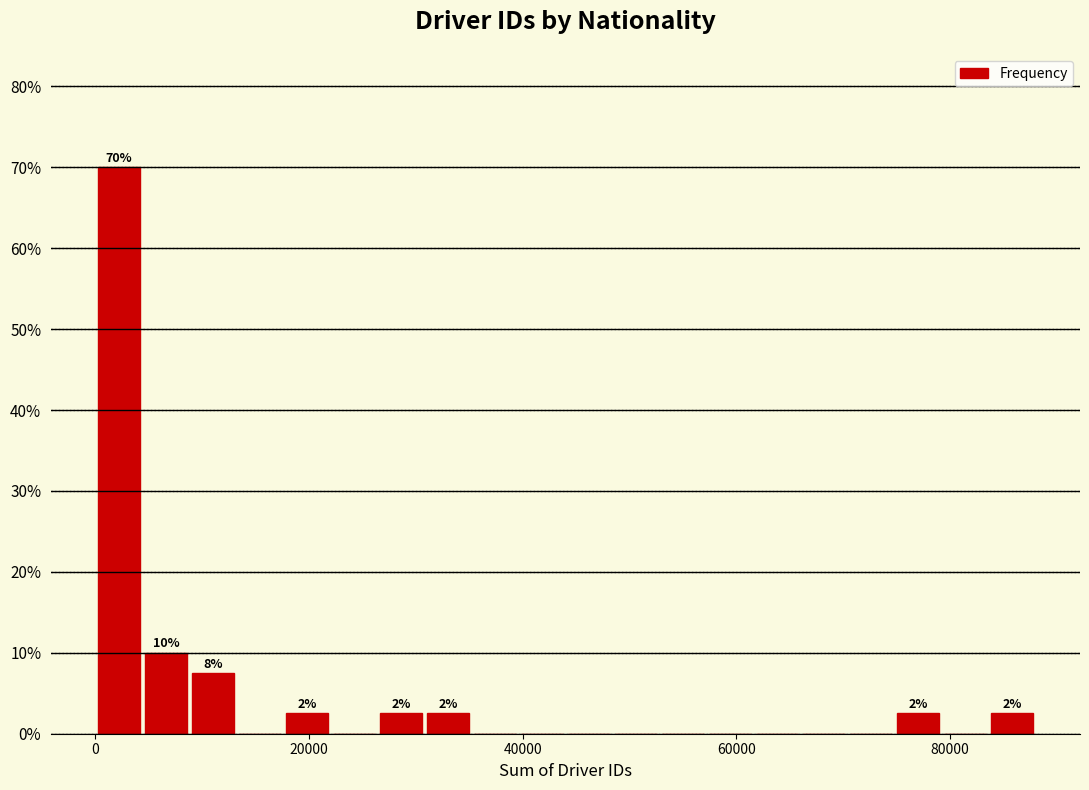

Read against the x-axis, roughly where is the centre of the tallest bar?

2000